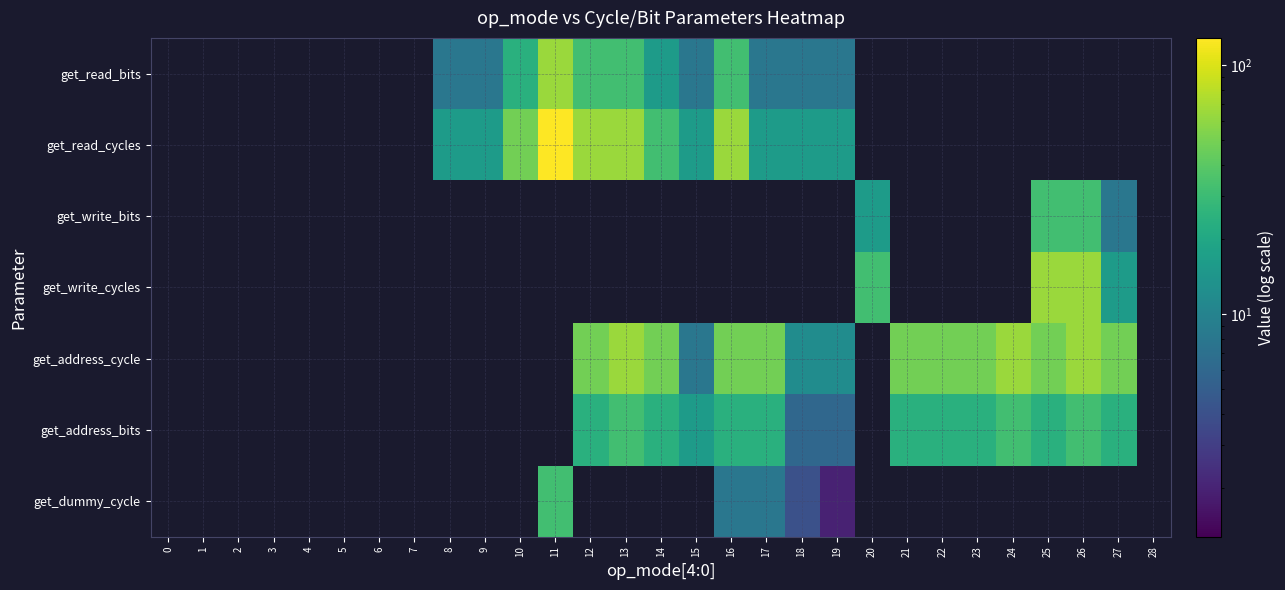

Between 28 and 16, which is larger?

16